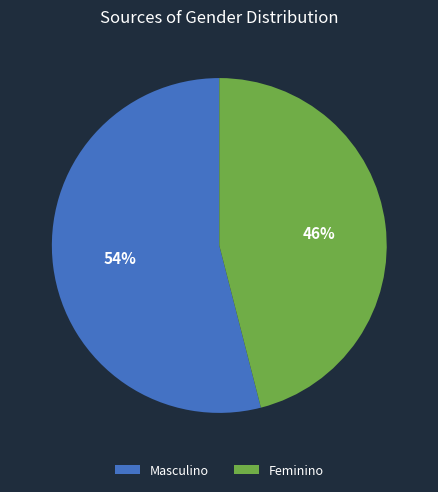

Which slice is the smallest?

Feminino